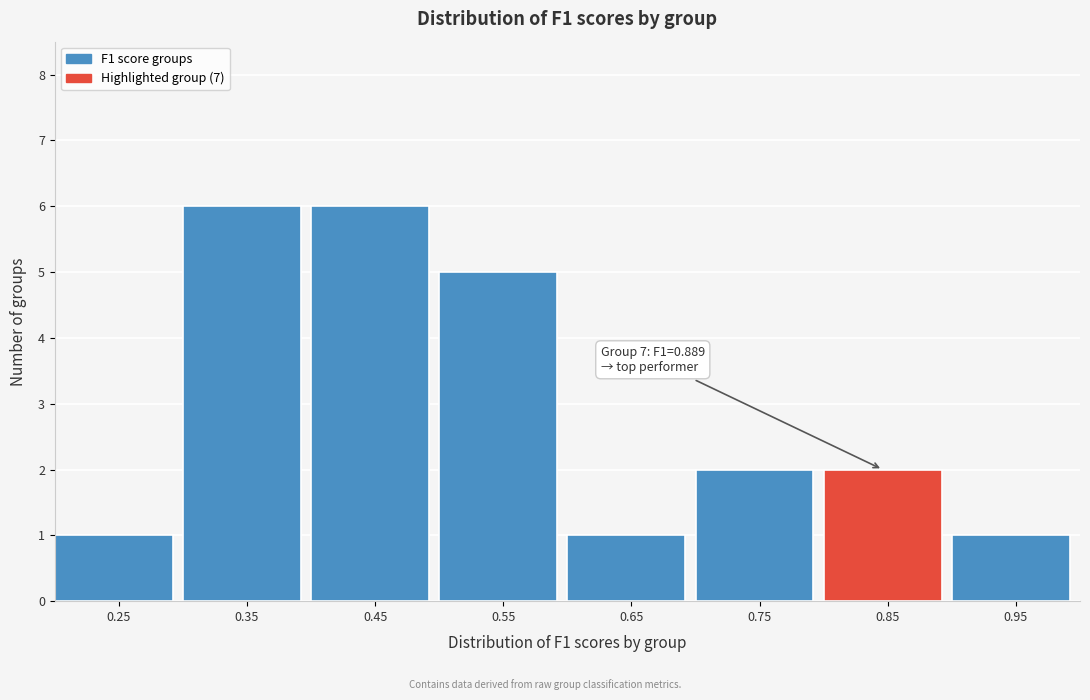

Reading left to right, what are all the values shown in this chart?

0.25=1	0.35=6	0.45=6	0.55=5	0.65=1	0.75=2	0.85=2	0.95=1